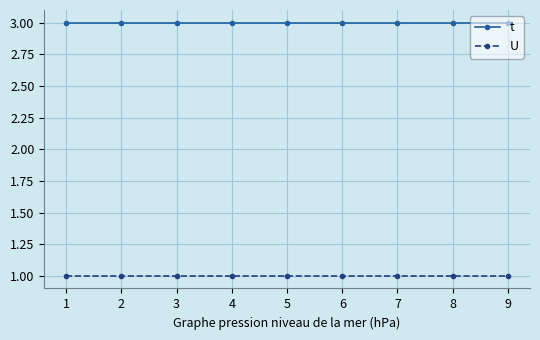

Is the value of t at 1 greater than the value of U at 6?

Yes